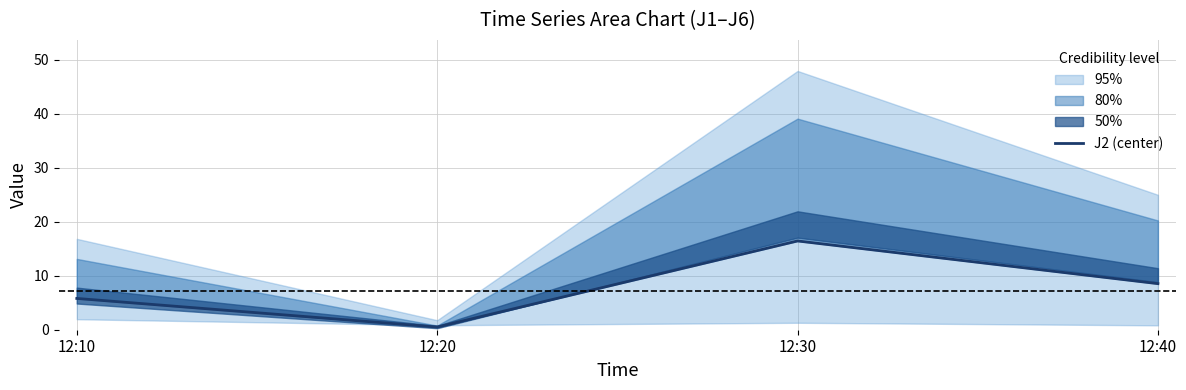

Reading left to right, list all the values displayed in this chart.

12:10=5.8	12:20=0.5	12:30=16.4	12:40=8.5